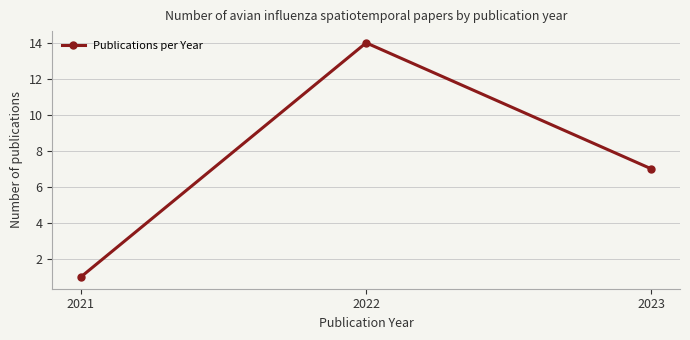

What is the difference between the values at 2023 and 2021?

6